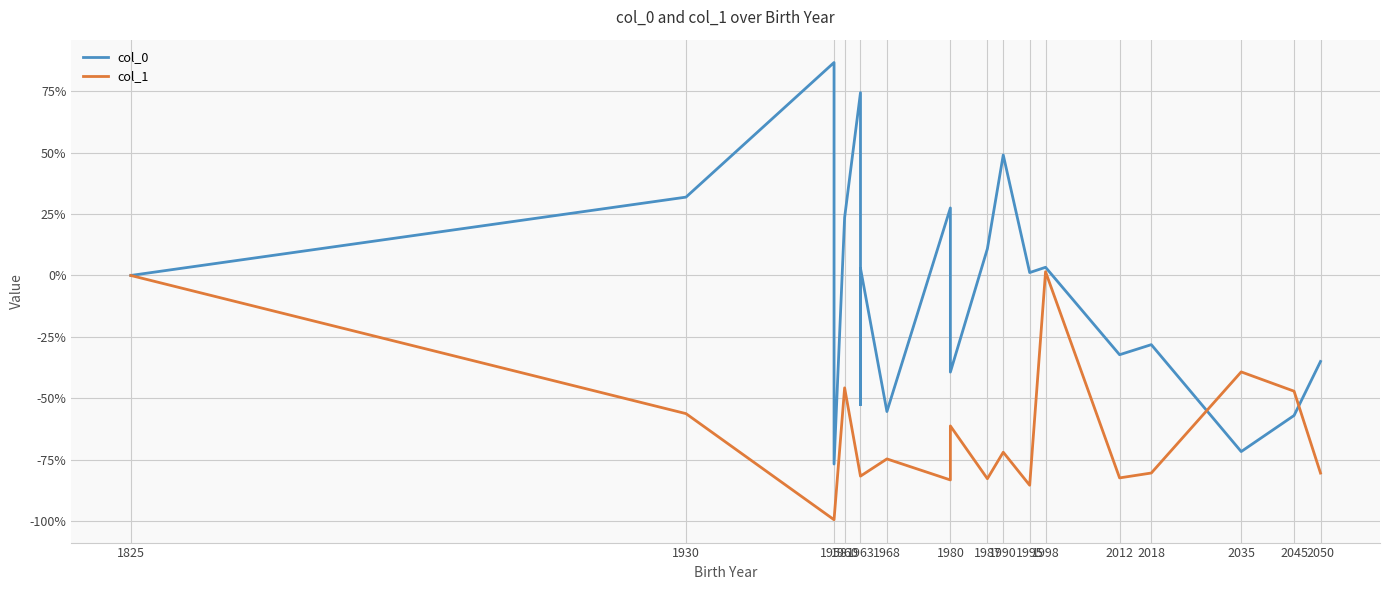

The value of col_1 at 1963 is -51.9. True or false?

False